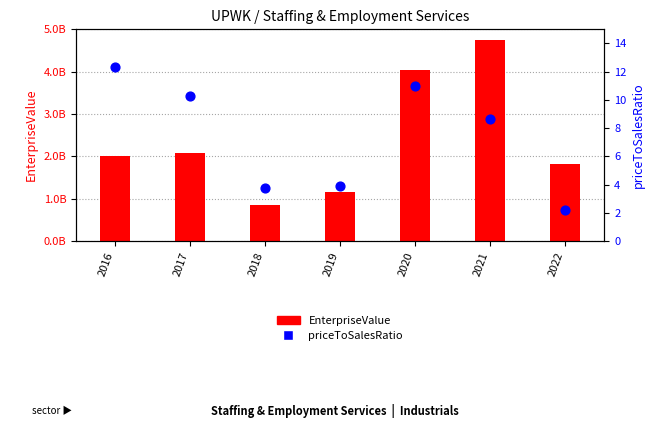

Which series has the largest Y range (max minus min)?

EnterpriseValue